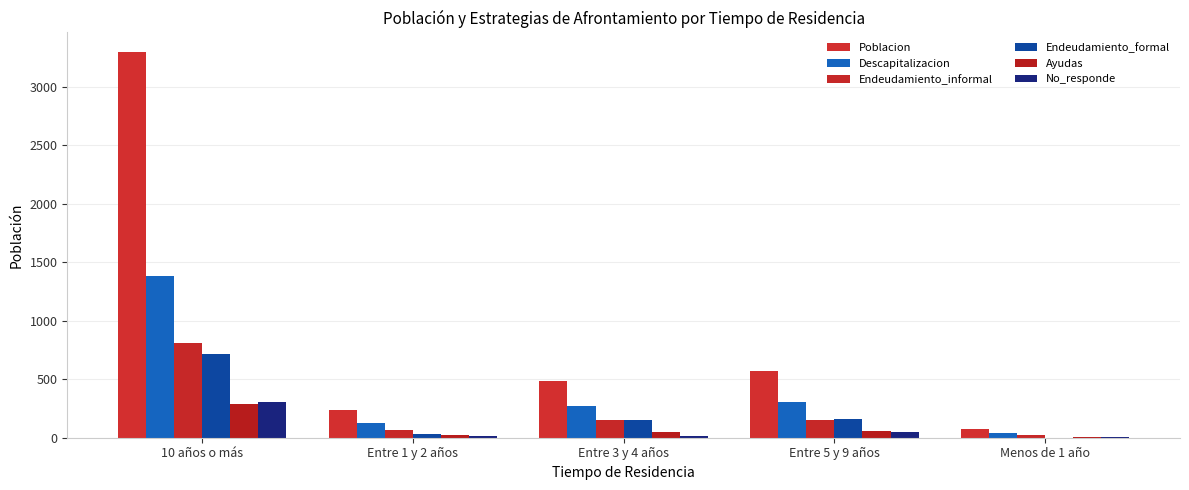

How many data points in Descapitalizacion are above 271?

3